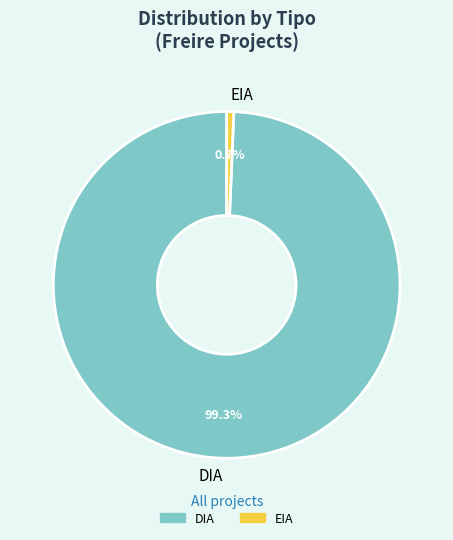

To the nearest percent, what percentage of the pie is DIA?

99%